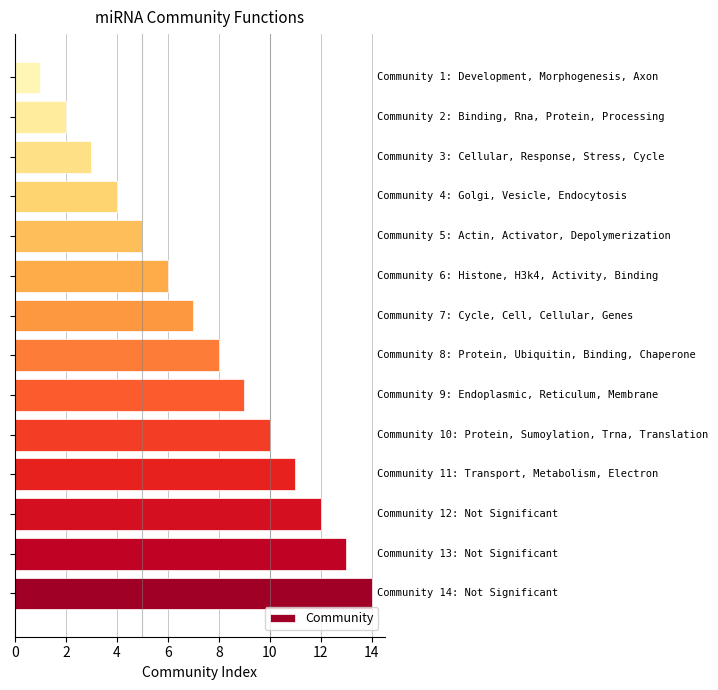

What is the average value?

8